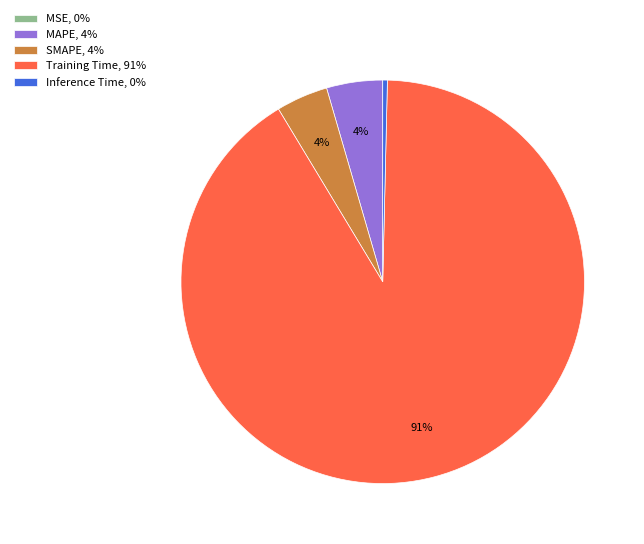

To the nearest percent, what percentage of the pie is SMAPE, 4%?

4%